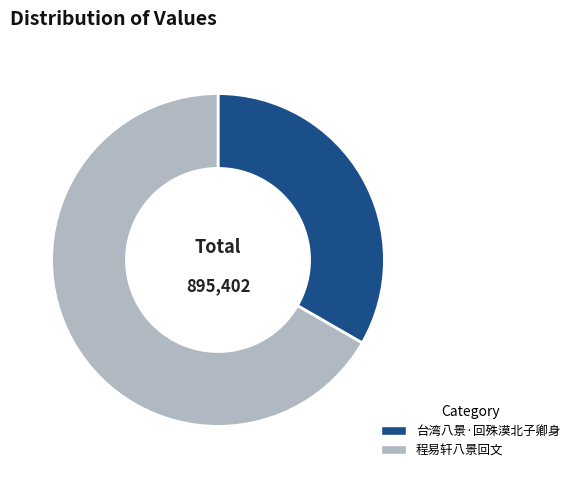

Is the sum of 程易轩八景回文 and 台湾八景·回殊漠北子卿身 greater than half?

Yes